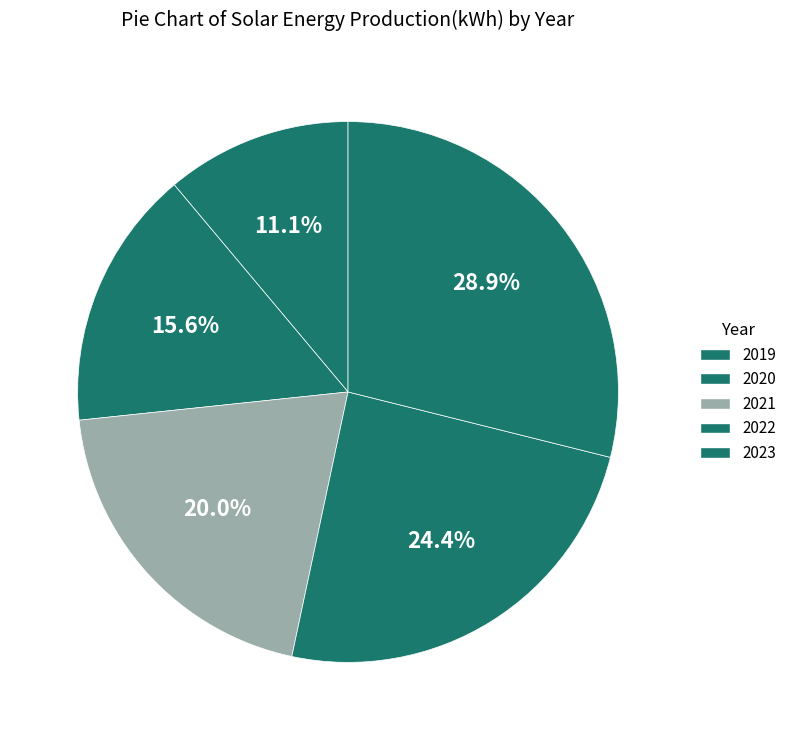

Is the sum of 2019 and 2020 greater than half?

No